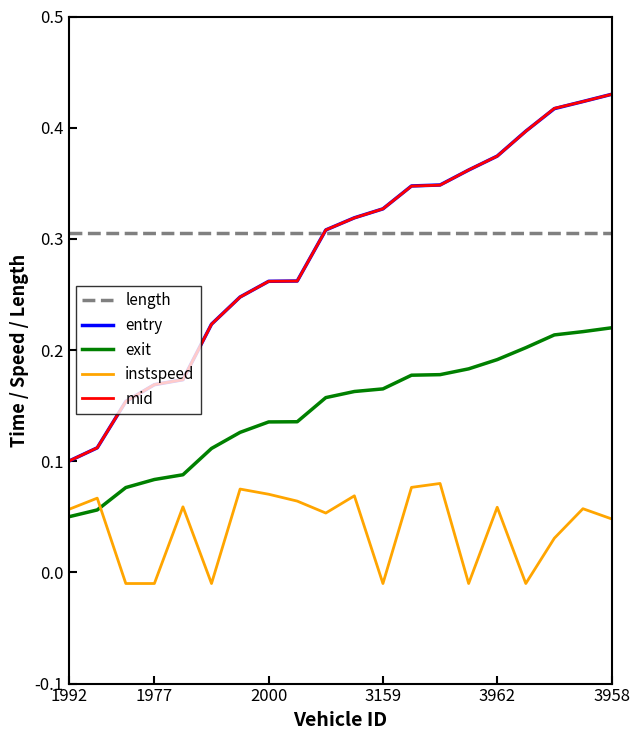

What are all the series names shown in the legend?

length, entry, exit, instspeed, mid